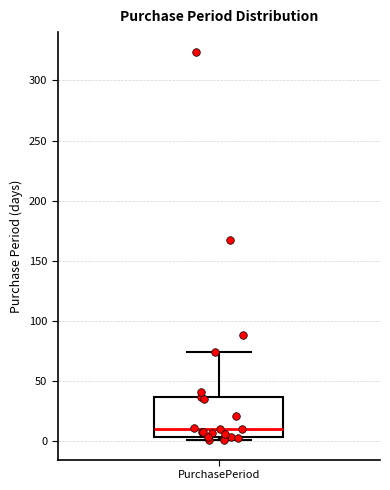

Where does the upper whisker of the box for PurchasePeriod end on the y-axis? The values are not printed on the chart, so give them approximately, as read against the axis.

75